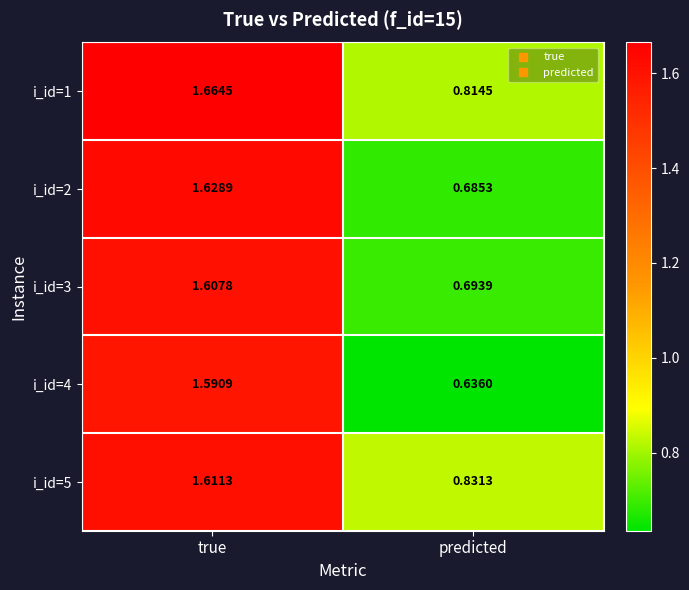

At which category is the sum across all series the highest?

true